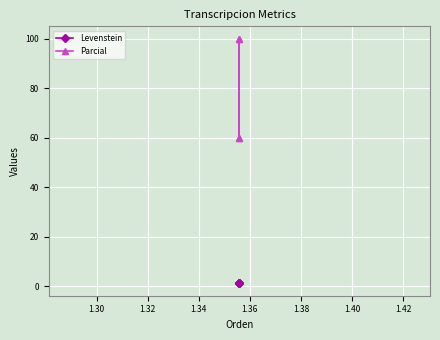

Which has a higher value, 1.32 or 1.34?

1.32